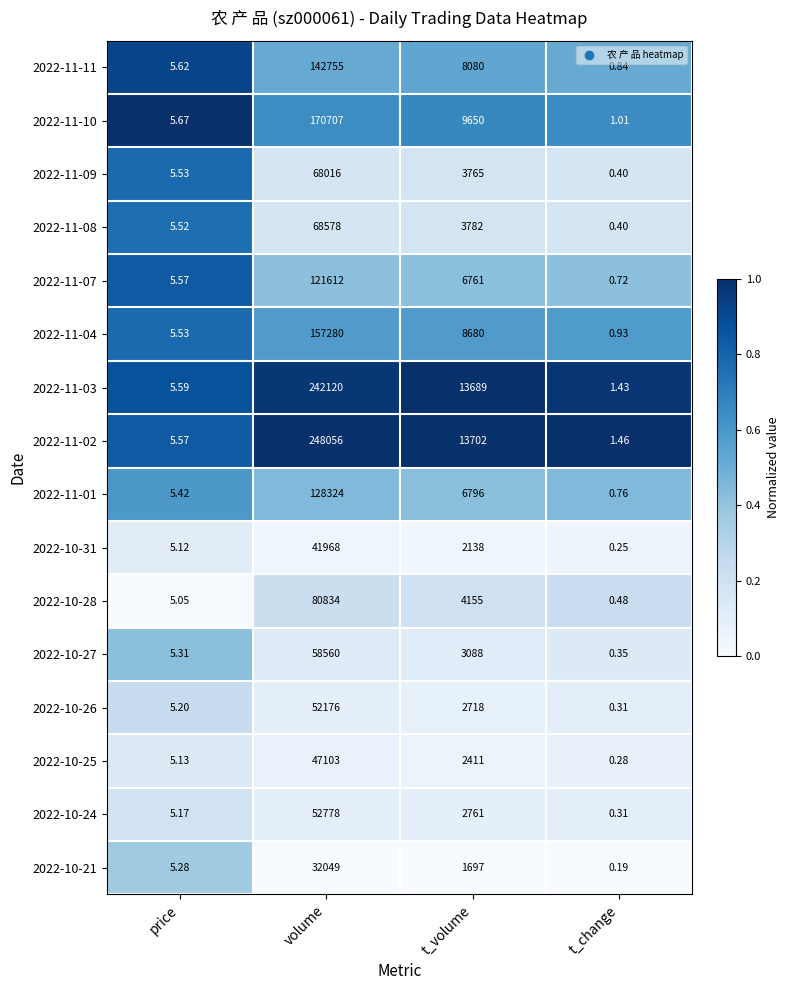

Rank the series by their maximum value, from highest to lowest.

2022-11-02, 2022-11-03, 2022-11-10, 2022-11-04, 2022-11-11, 2022-11-01, 2022-11-07, 2022-10-28, 2022-11-08, 2022-11-09, 2022-10-27, 2022-10-24, 2022-10-26, 2022-10-25, 2022-10-31, 2022-10-21